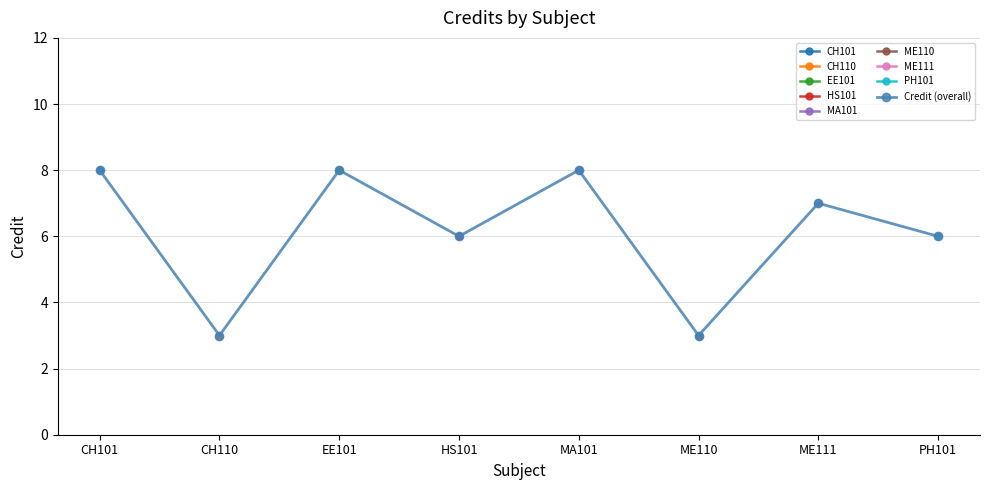

Count the values in the range 6 to 8.

6